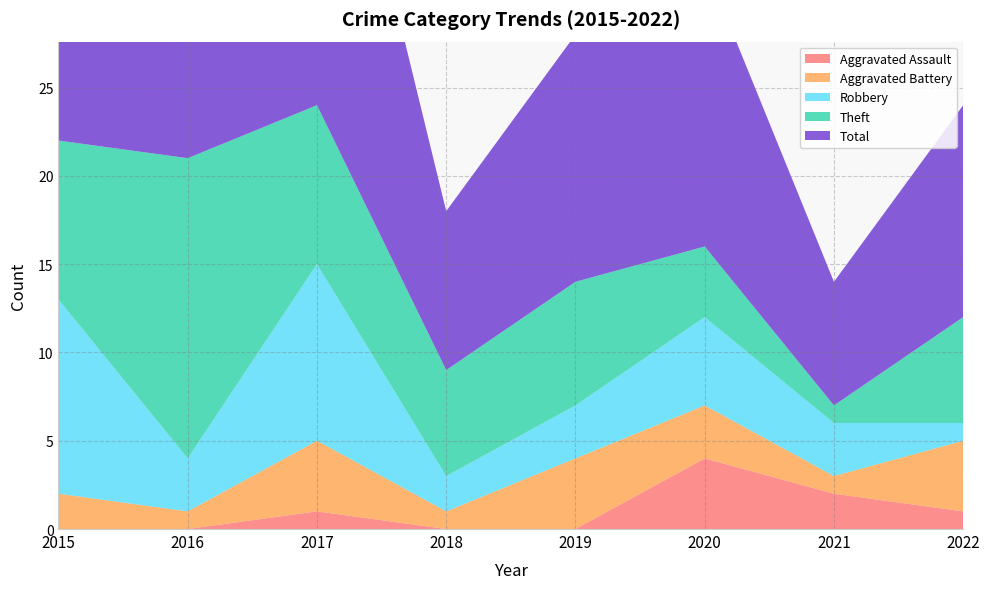

Reading left to right, transcribe all the data shown in this chart.

Aggravated Assault: 2015=0	2016=0	2017=1	2018=0	2019=0	2020=4	2021=2	2022=1
Aggravated Battery: 2015=2	2016=1	2017=4	2018=1	2019=4	2020=3	2021=1	2022=4
Robbery: 2015=11	2016=3	2017=10	2018=2	2019=3	2020=5	2021=3	2022=1
Theft: 2015=9	2016=17	2017=9	2018=6	2019=7	2020=4	2021=1	2022=6
Total: 2015=23	2016=21	2017=24	2018=9	2019=14	2020=16	2021=7	2022=12